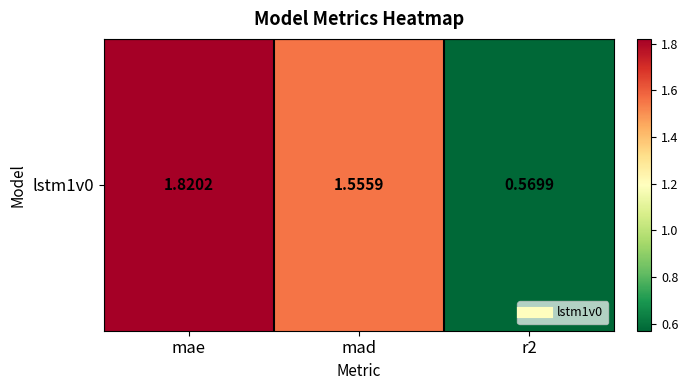

How many data points are less than 1?

1